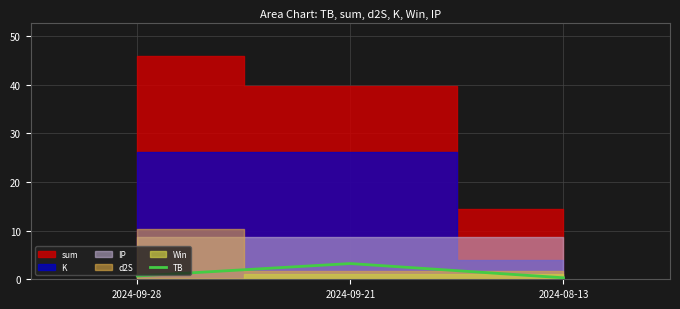

At which label does TB reach its peak?

2024-09-21